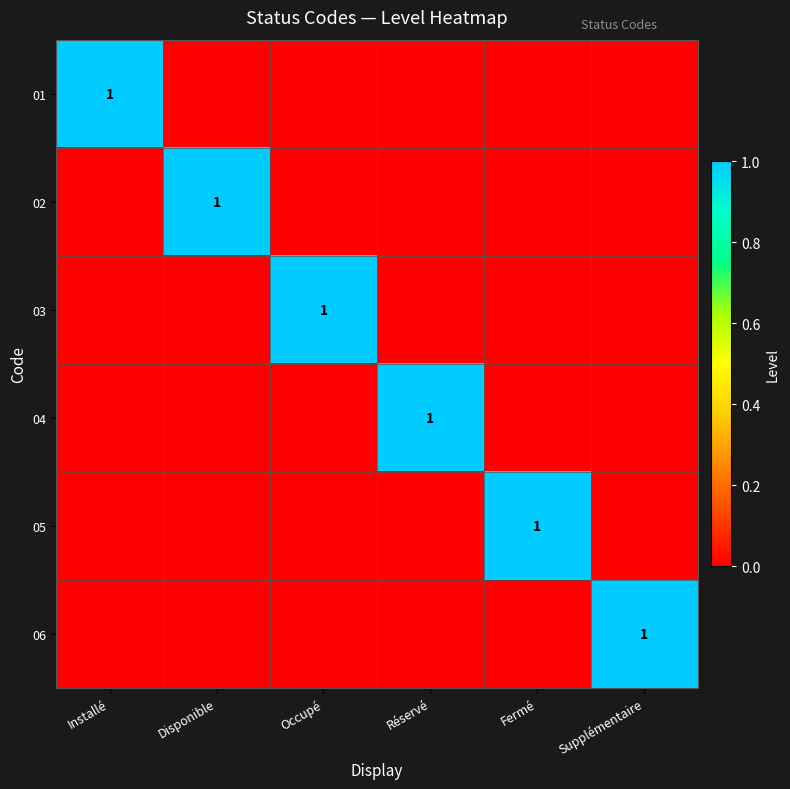

What is the spread (max minus min) of values at Disponible?

1